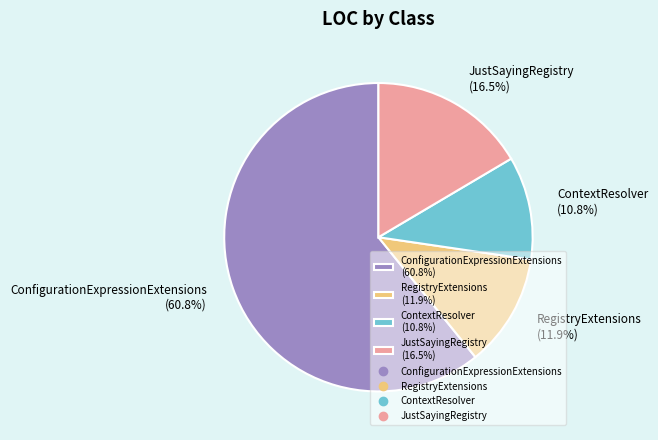

Count the number of slices in the pie.

4